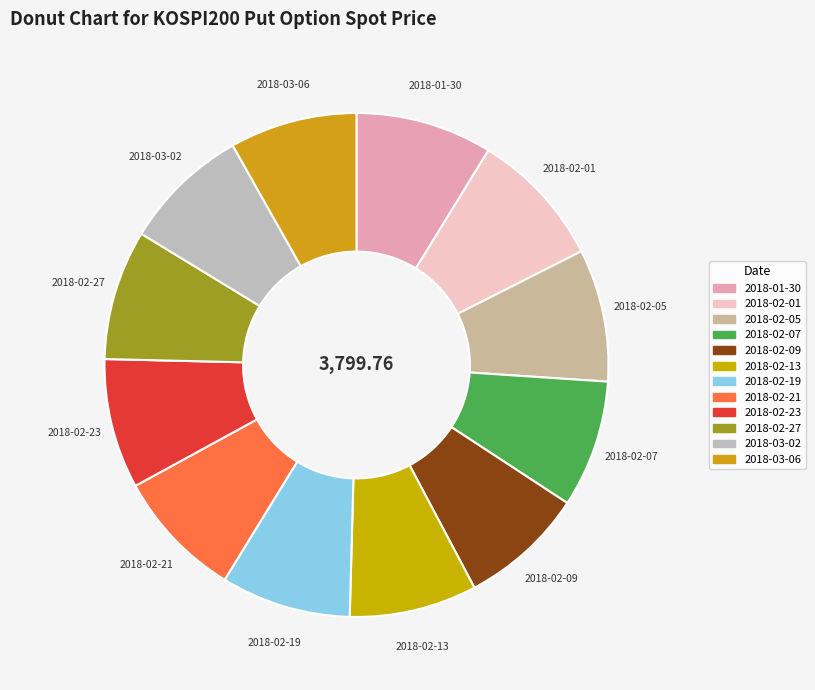

Is the sum of 2018-02-23 and 2018-02-01 greater than half?

No